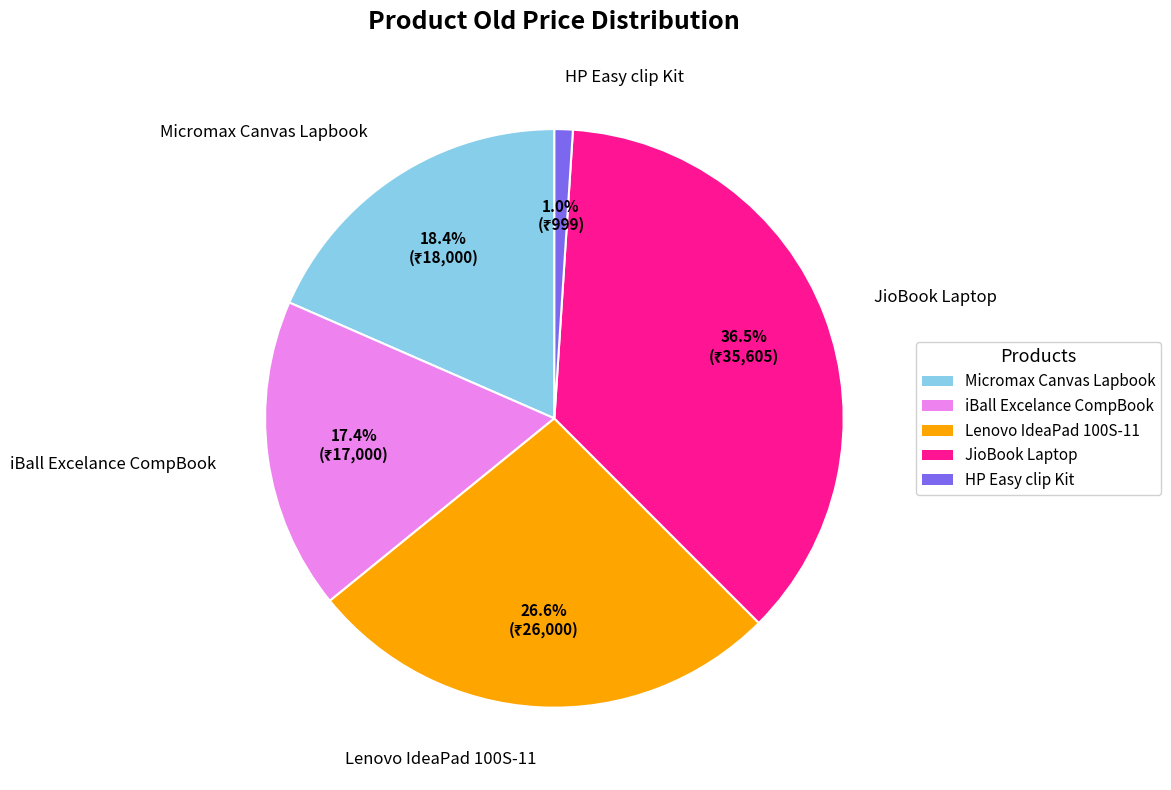

To the nearest percent, what is the combined percentage of Lenovo IdeaPad 100S-11 and HP Easy clip Kit?

28%